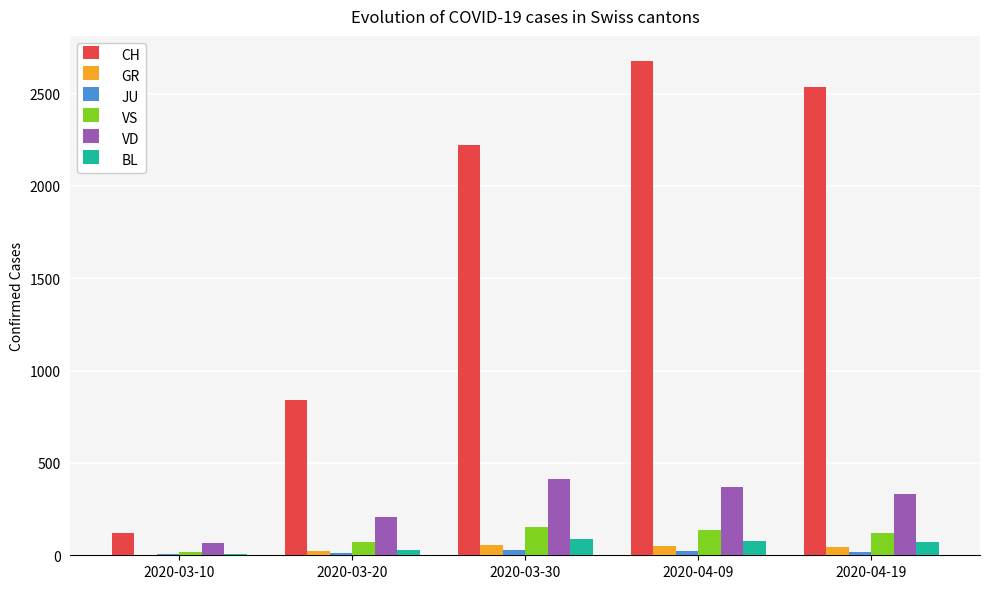

What is the difference between the BL values at 2020-03-20 and 2020-03-10?

22